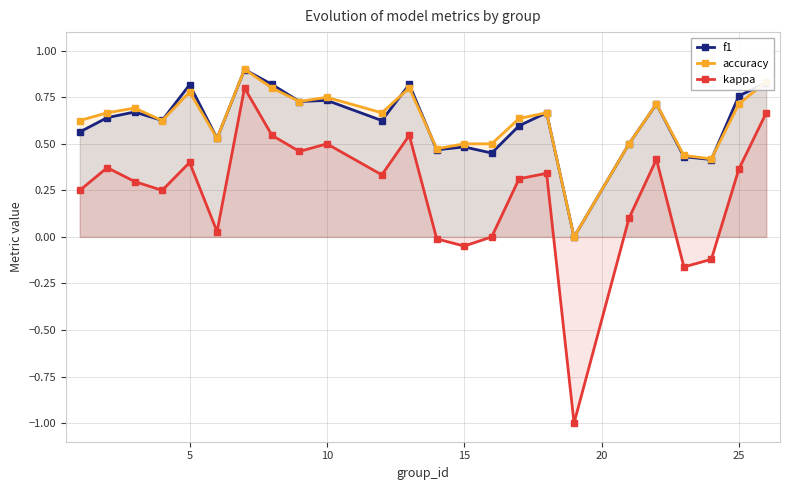

What is the greatest value displayed?

0.9